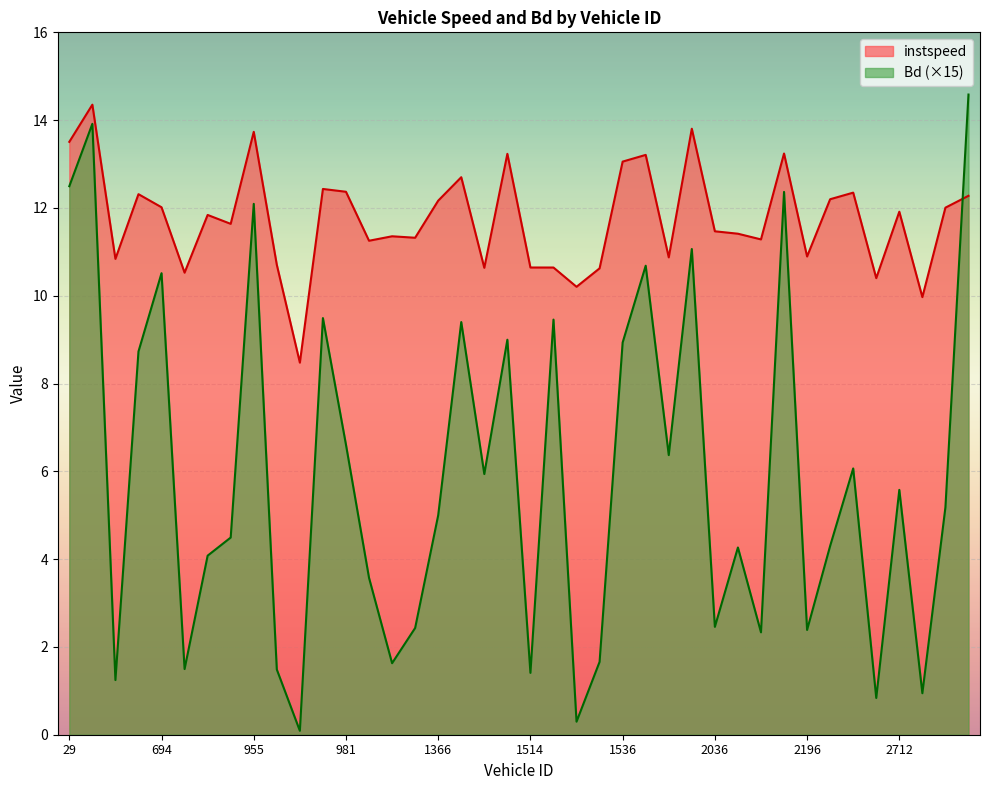

List the series in order of their peak value, lowest first.

instspeed, Bd (×15)